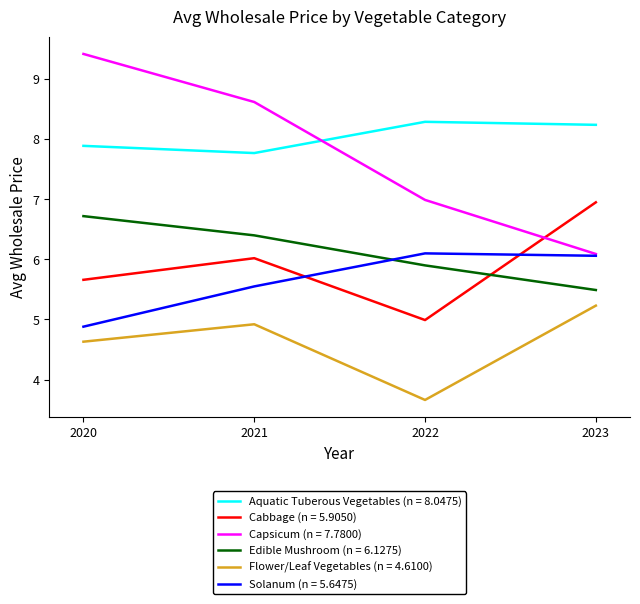

The value of Edible Mushroom (n = 6.1275) at 2022 is 8.6. True or false?

False